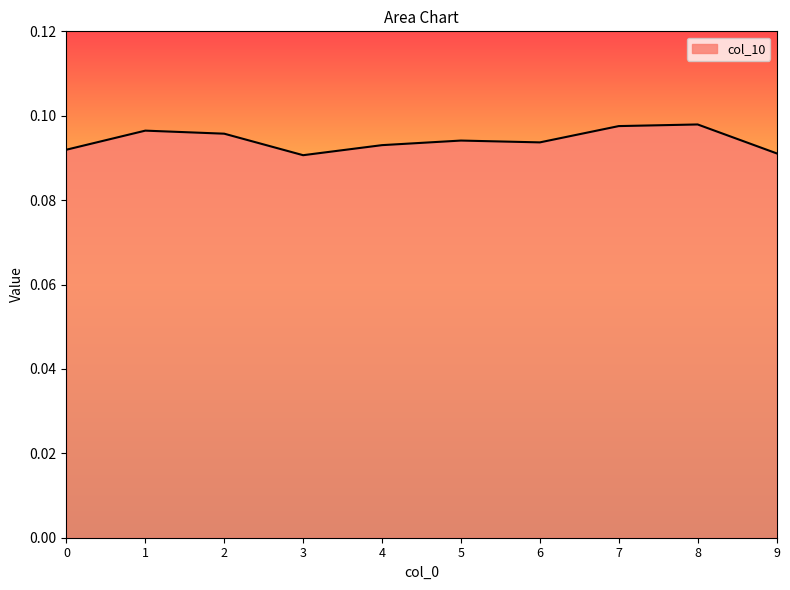

The chart shows a value of 0.0 at 5. True or false?

False